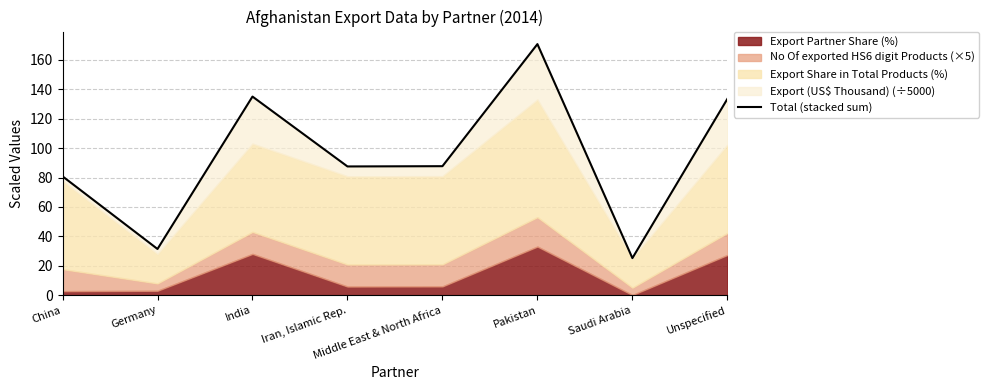

How many points are lower than both their immediate neighbors (excluding endpoints)?

3